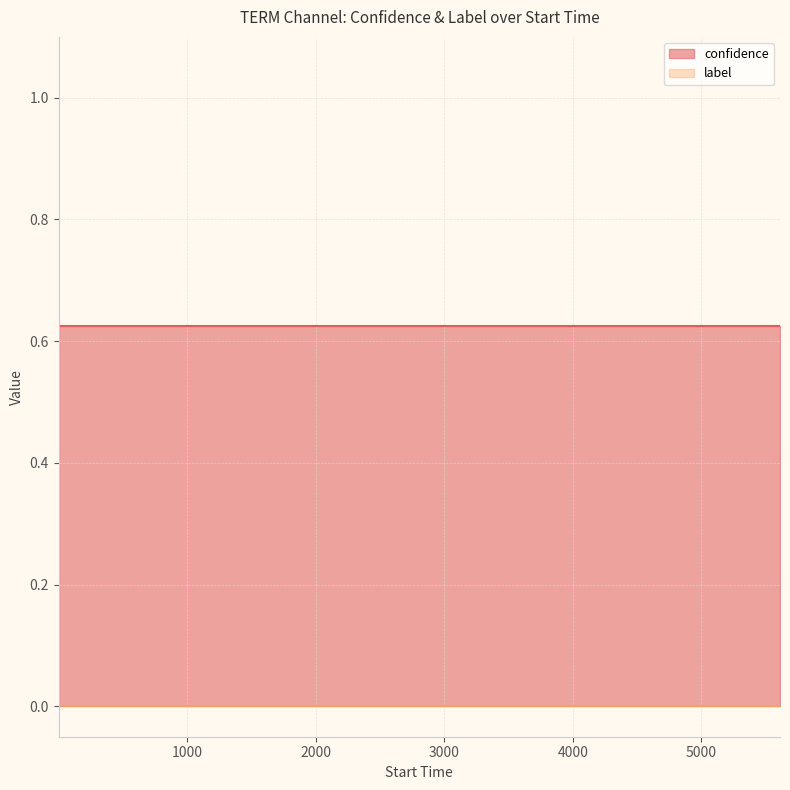

Between 1072 and 2774, which is larger?

1072